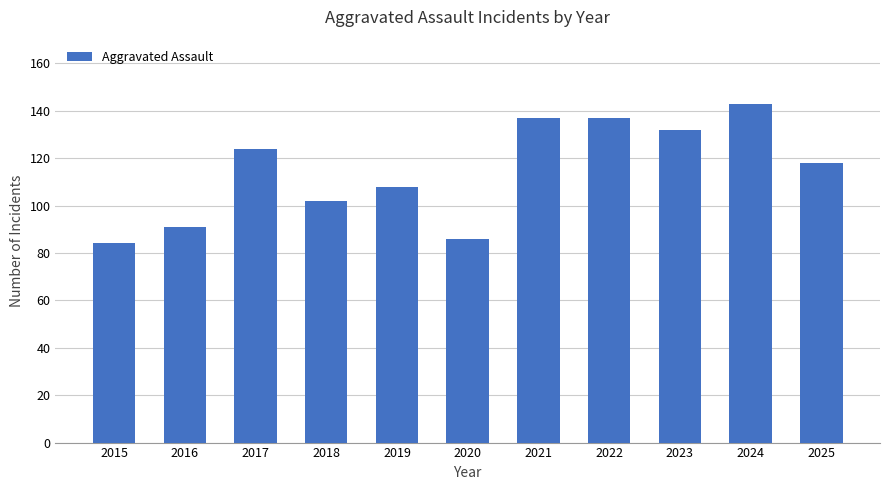

Approximately how many times larger is the value at 2017 compared to 2024?

0.9